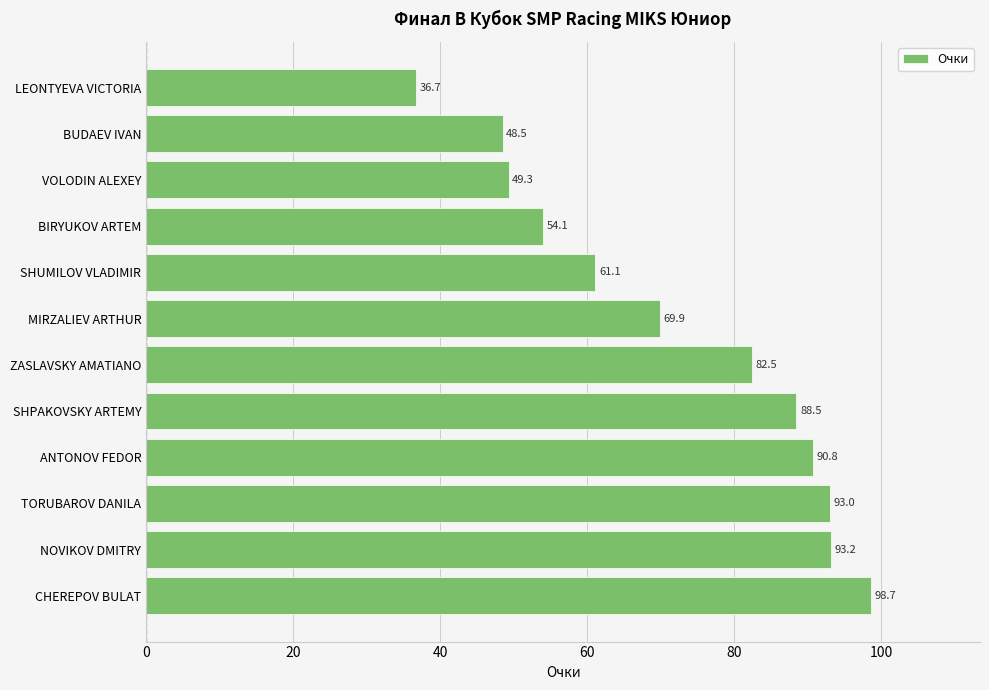

True or false: the data shows 15.0 at VOLODIN ALEXEY.

False